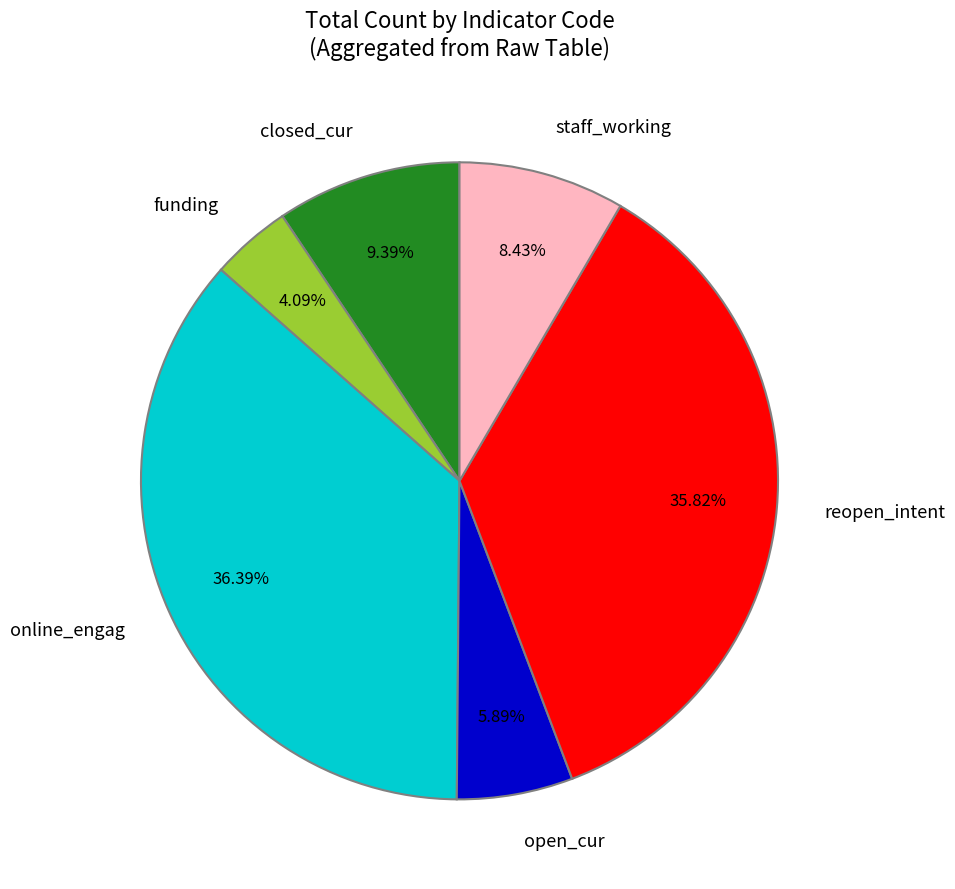

Which category has the smallest portion of the pie?

funding